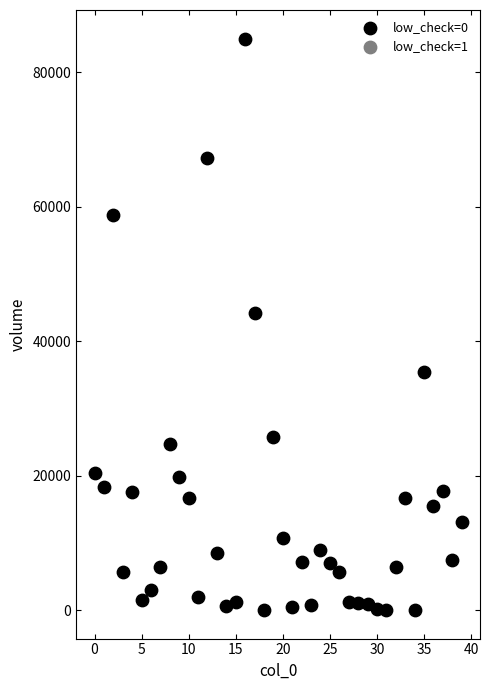

What is the range of Y values (max minus min)?

85031.6